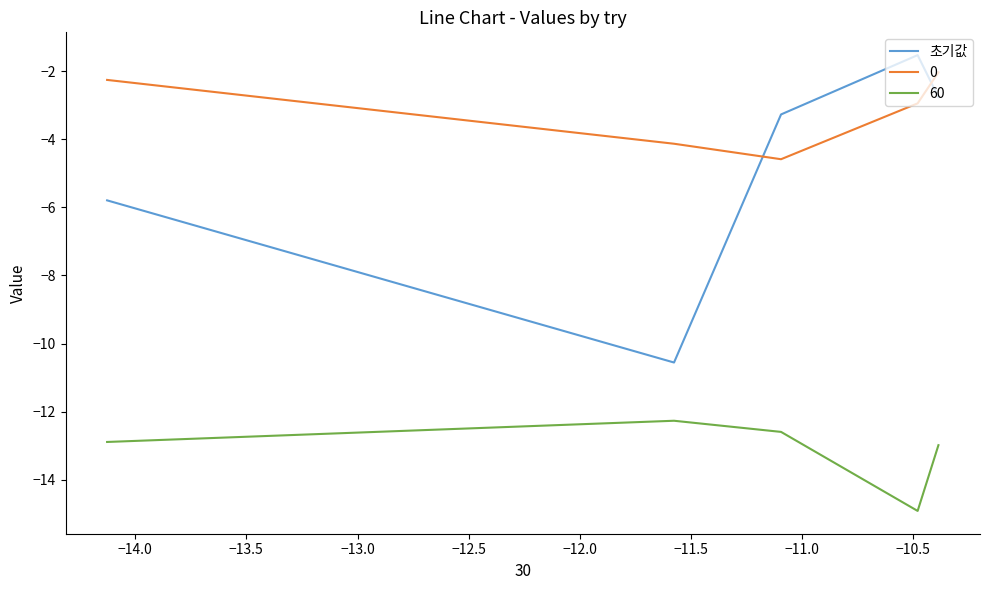

How many lines are shown in the chart?

1